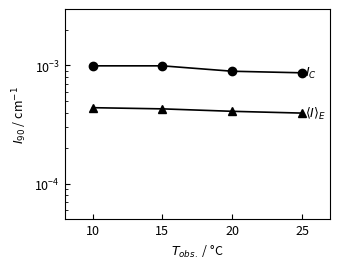

Between 20 and 25, which series saw the biggest shift?

$I_C$